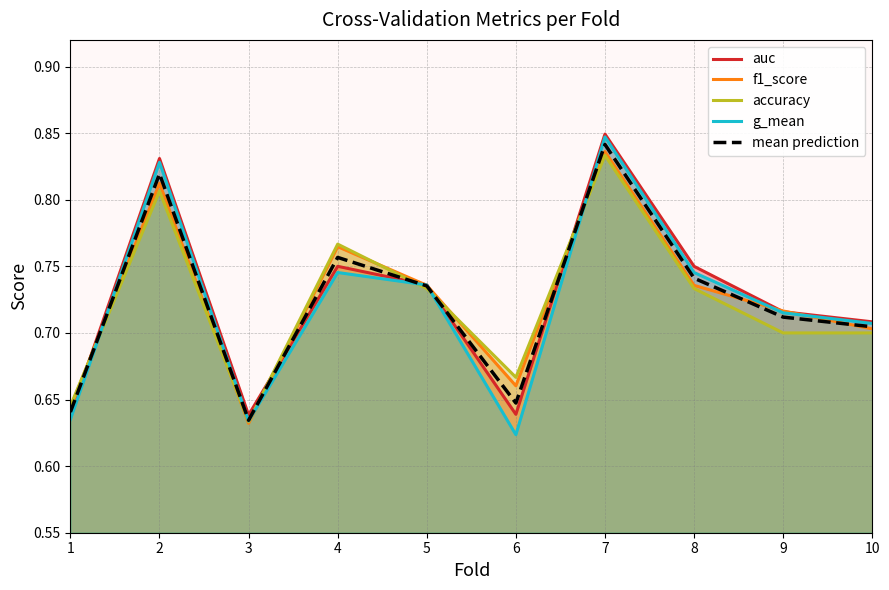

What is the minimum value for f1_score?

0.6